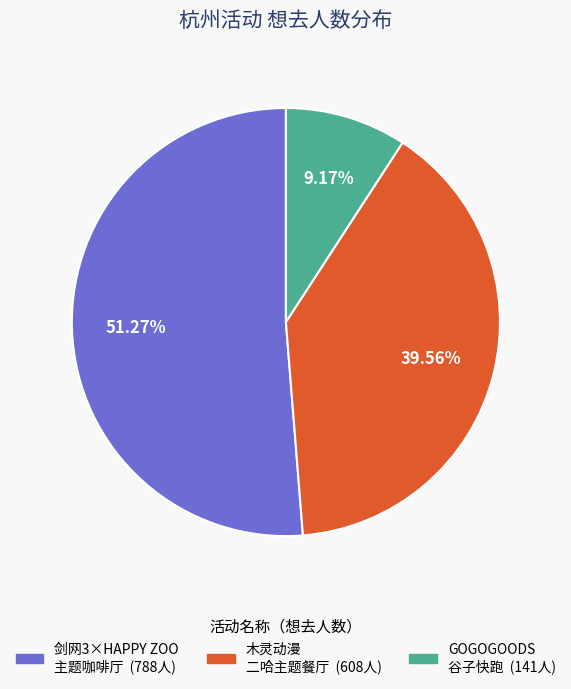

Is there any slice that represents more than half of the pie?

Yes